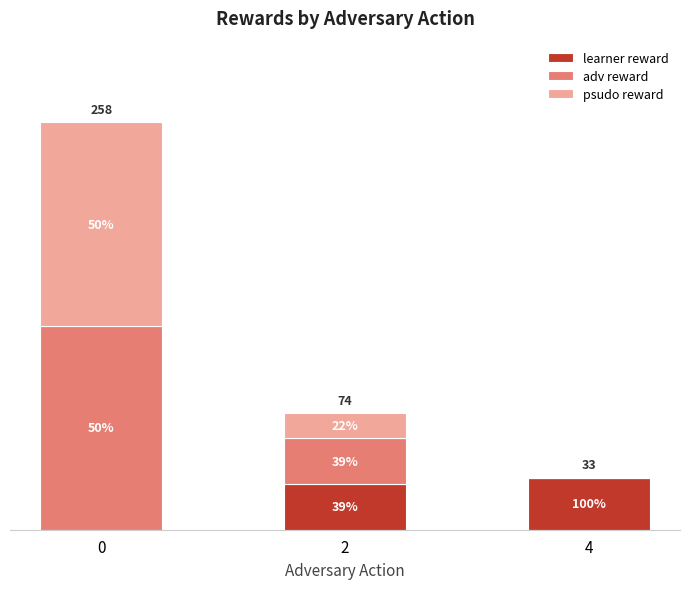

Are the bars grouped side by side (vs. stacked)?

No